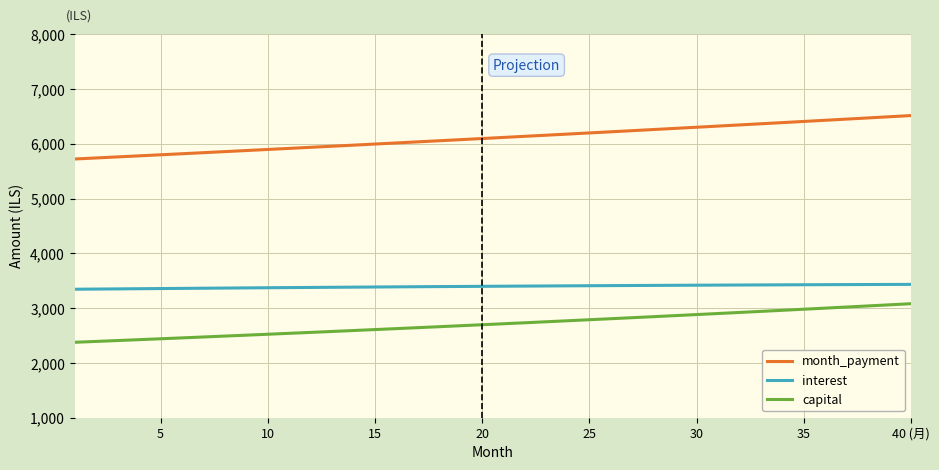

Which series has the widest spread of values?

month_payment